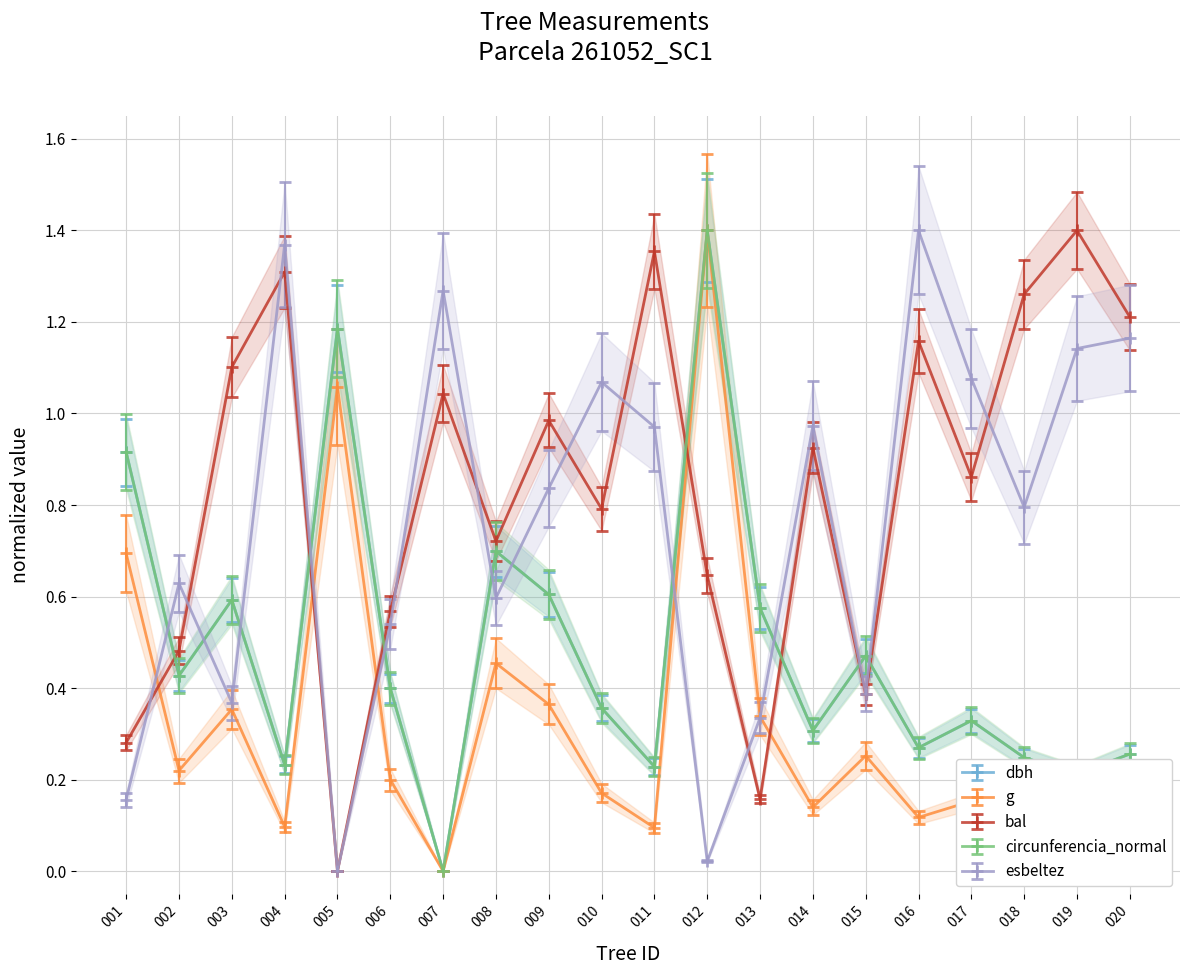

Where is the first local maximum for g?

003